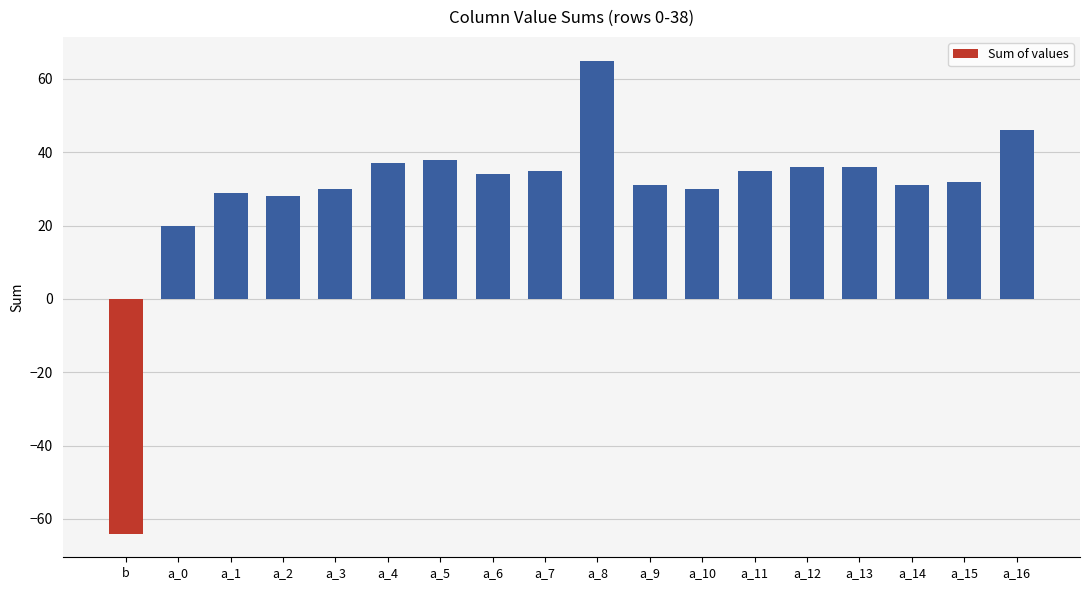

What is the ratio of the value at a_10 to the value at a_15?

0.9